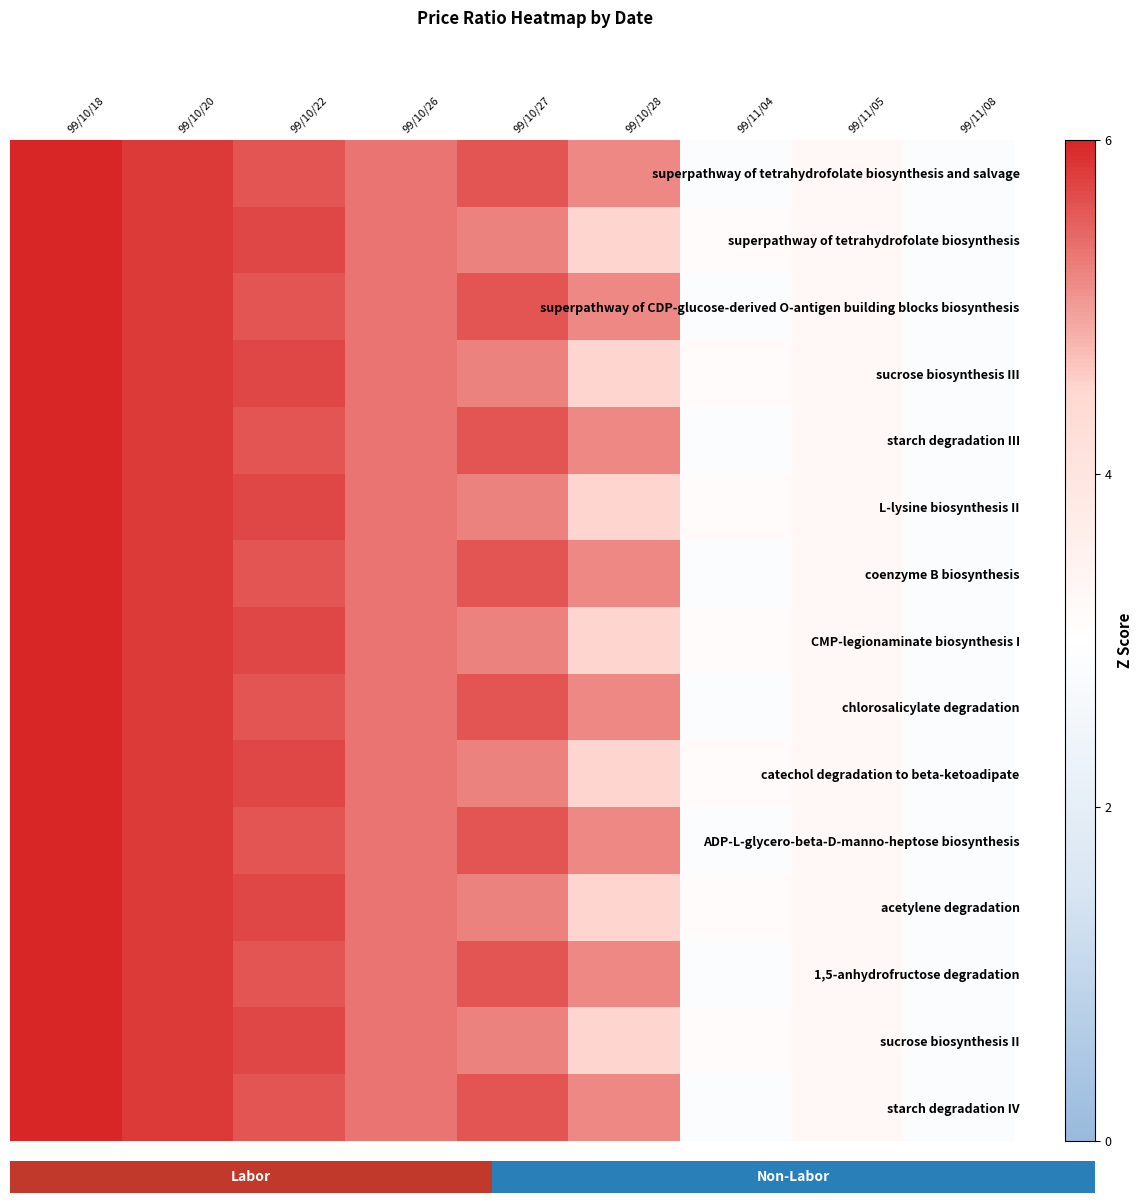

The value of sucrose biosynthesis III at 99/11/05 is 5.7. True or false?

False